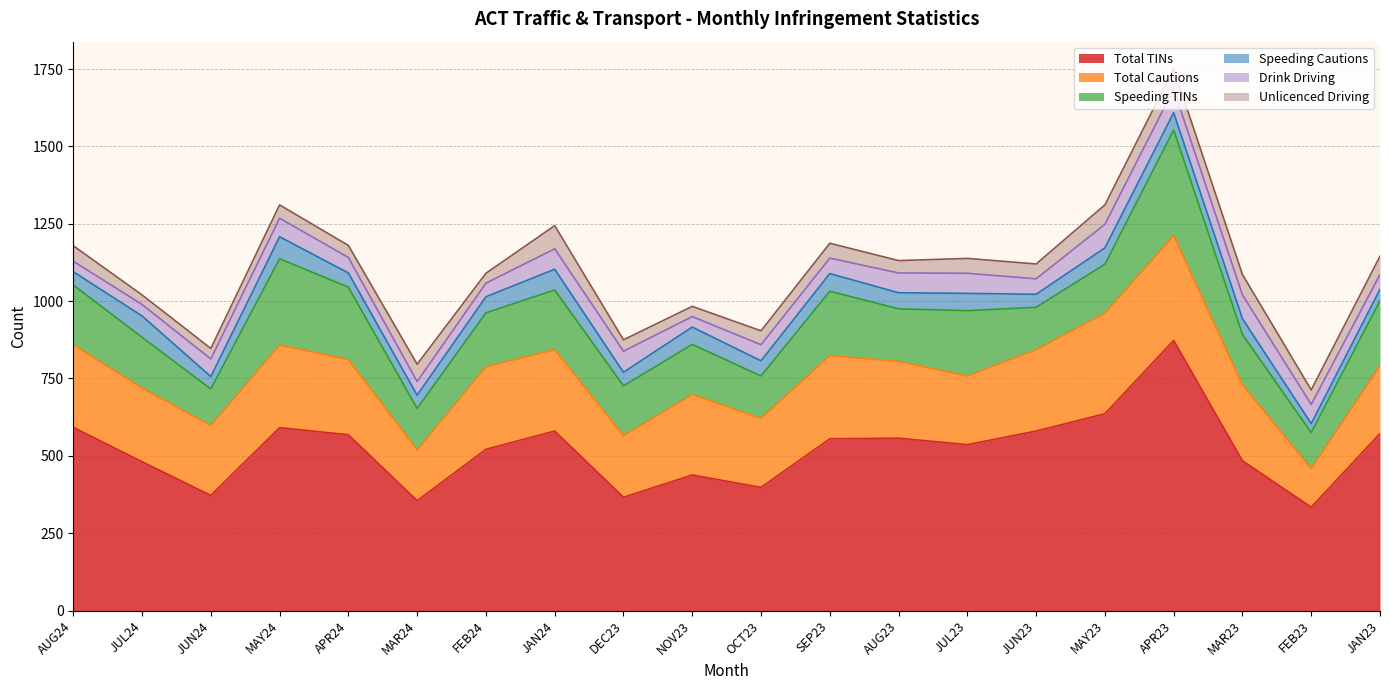

What is the average value of the Total TINs series?

519